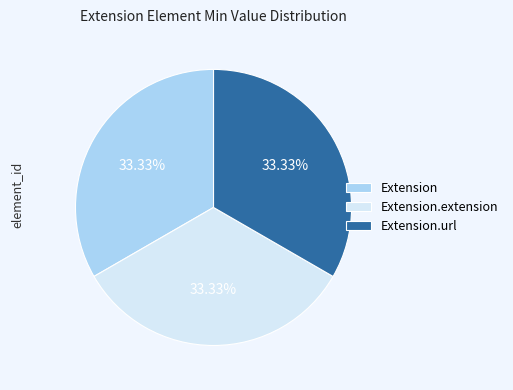

What percentage is NOT represented by Extension.url?

66.7%